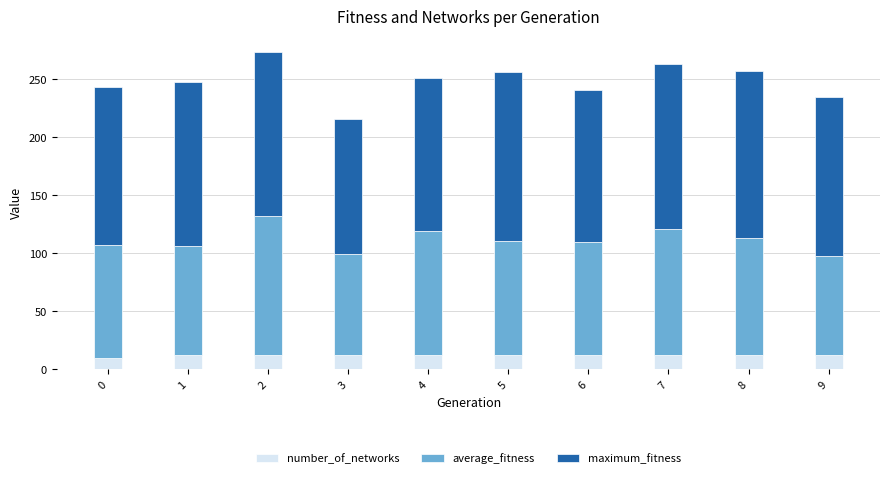

How many series are shown in this chart?

3